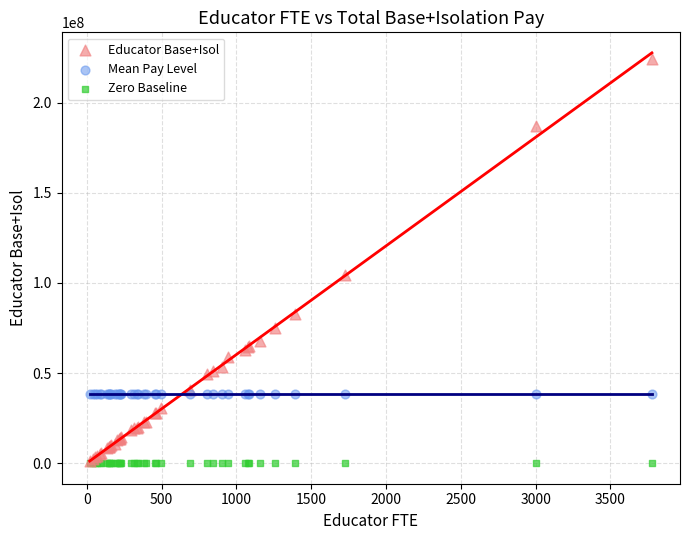

In the Educator Base+Isol series, what Y value is closest to 112728270?

104176016.0